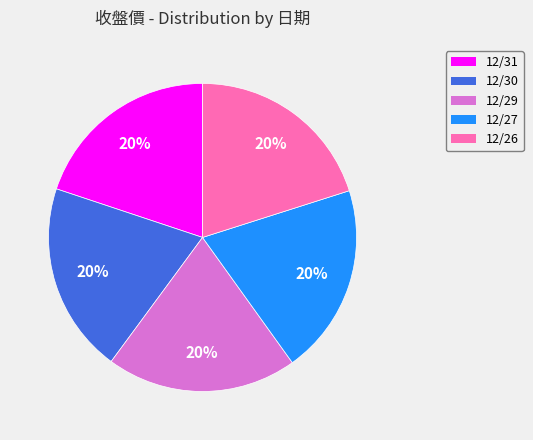

What is the ratio of the value at 12/31 to the value at 12/29?

1.0